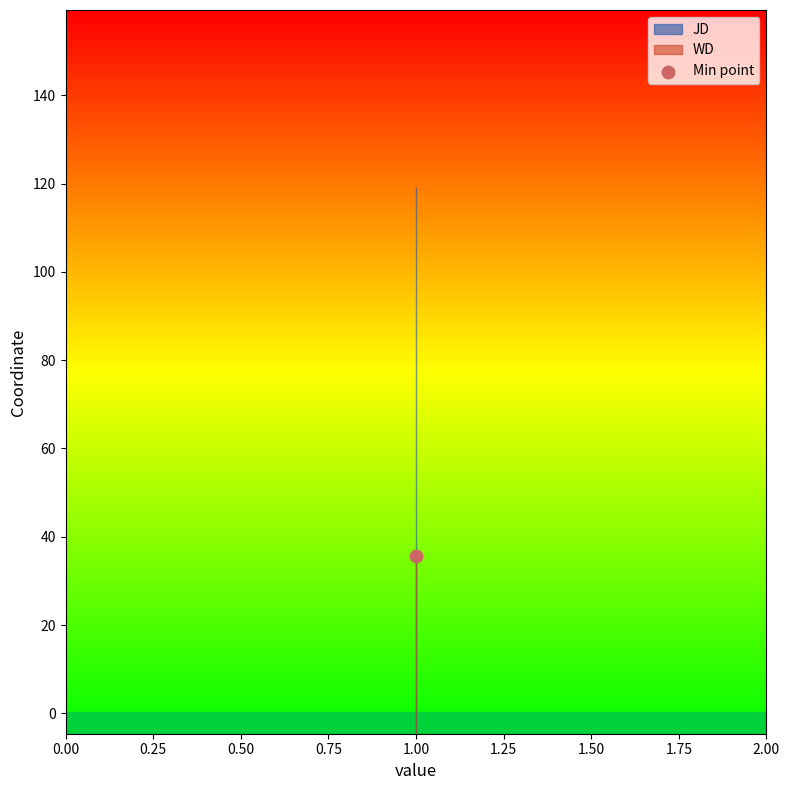

Which series contains the highest Y value?

JD